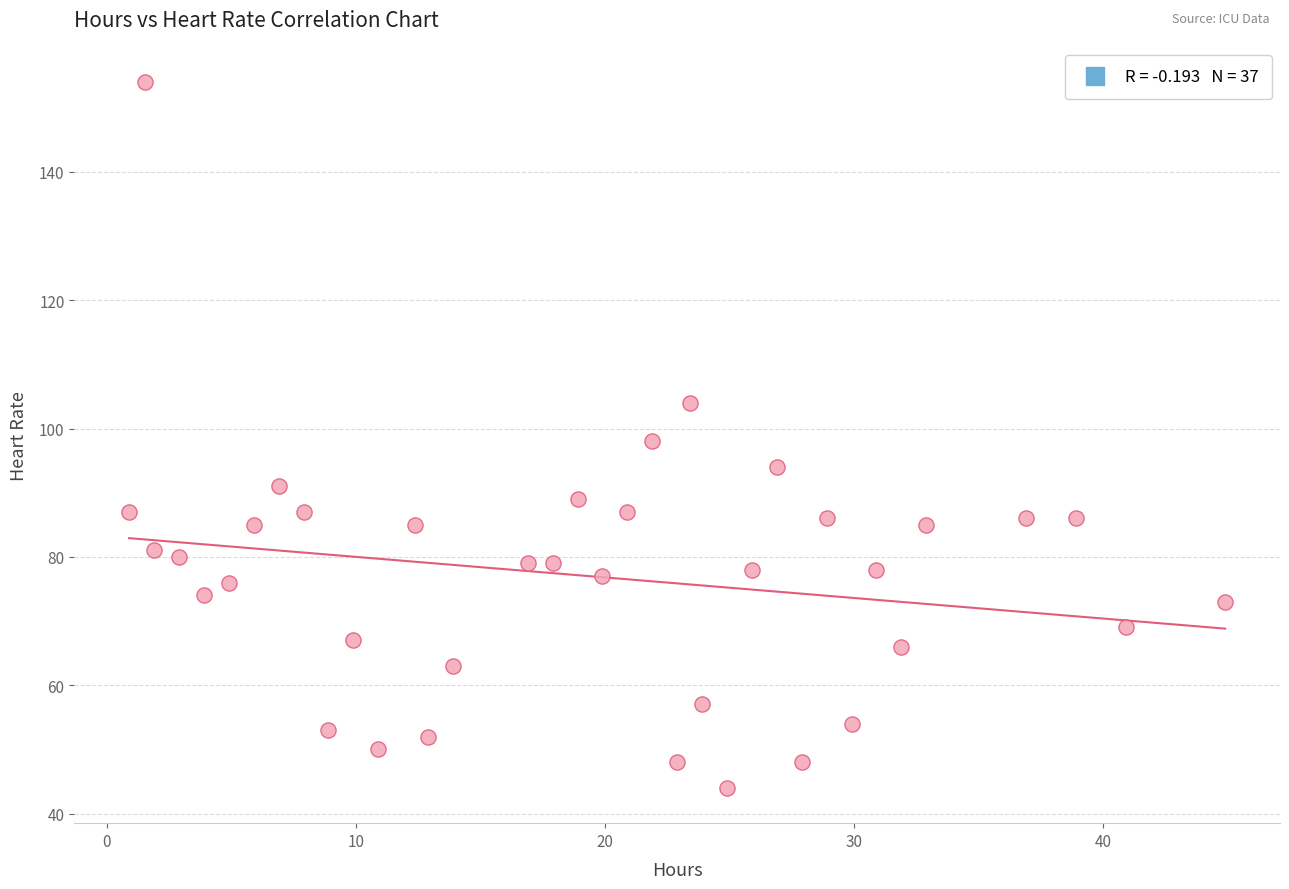

What is the range of Y values (max minus min)?

110